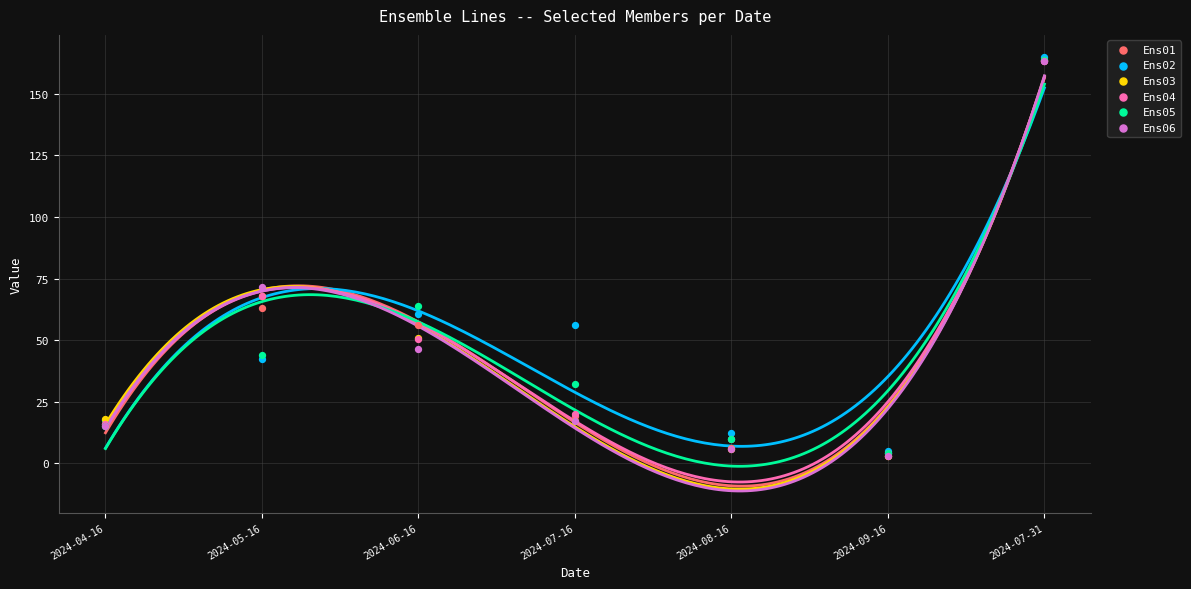

What are all the series names shown in the legend?

Ens01, Ens02, Ens03, Ens04, Ens05, Ens06